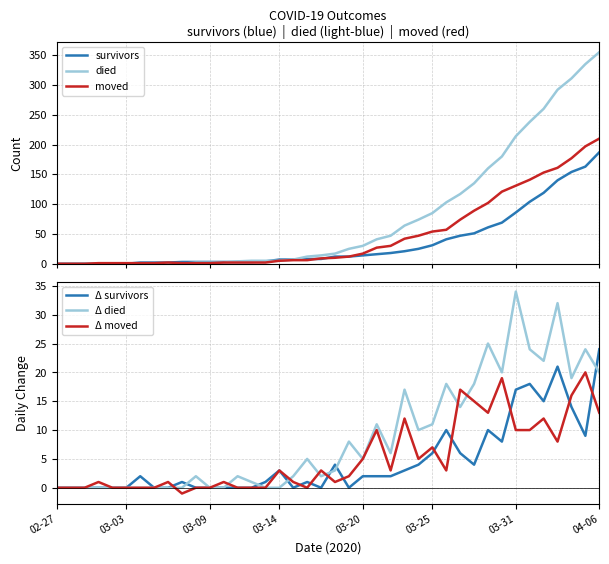

At how many categories does at least one series exceed 219?

6